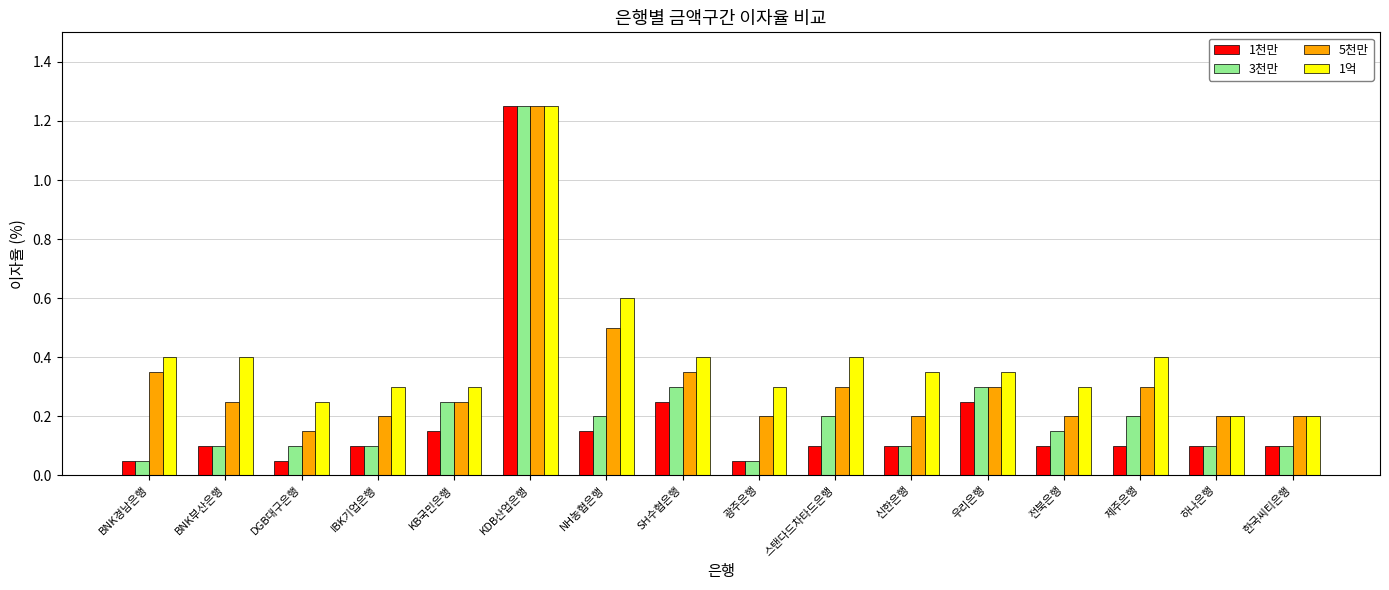

Are the bars horizontal?

No